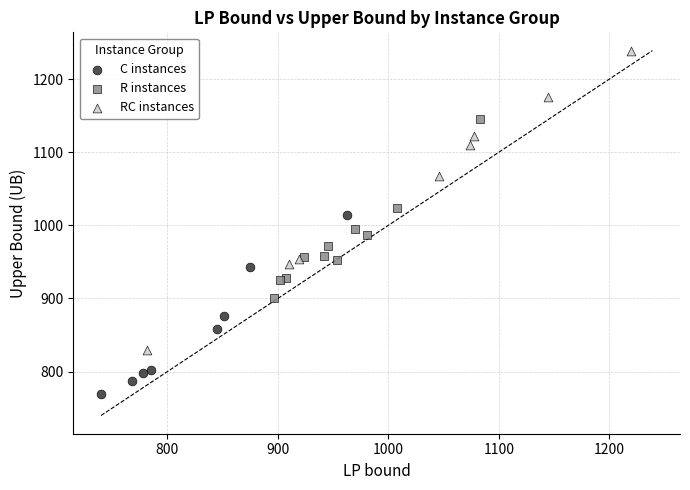

Which series reaches the maximum Y coordinate?

RC instances